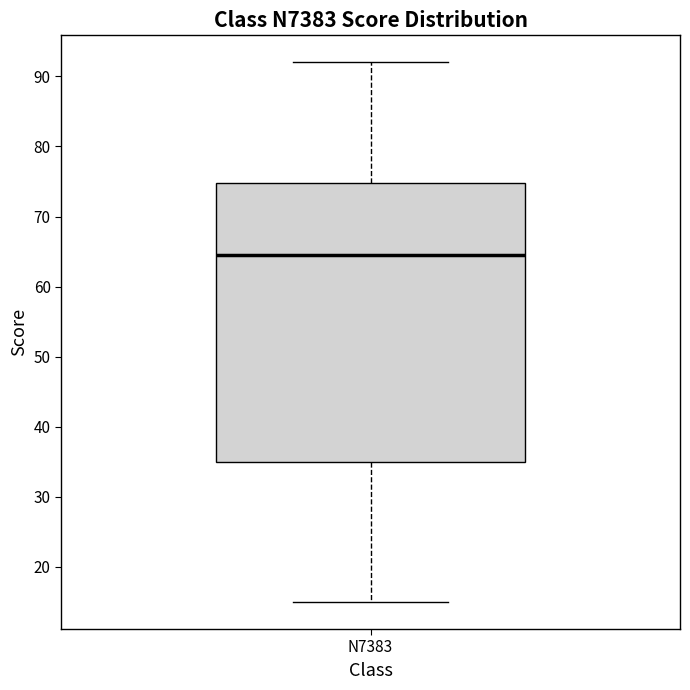

Where does the upper whisker of the box for N7383 end on the y-axis? The values are not printed on the chart, so give them approximately, as read against the axis.

92